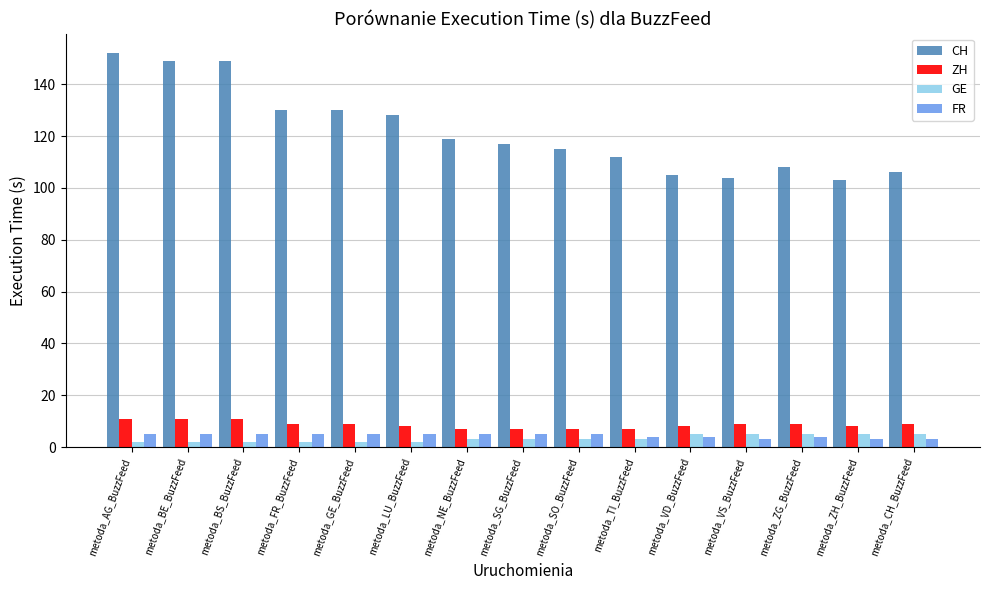

Is it true that CH equals 69 at metoda_ZH_BuzzFeed?

False